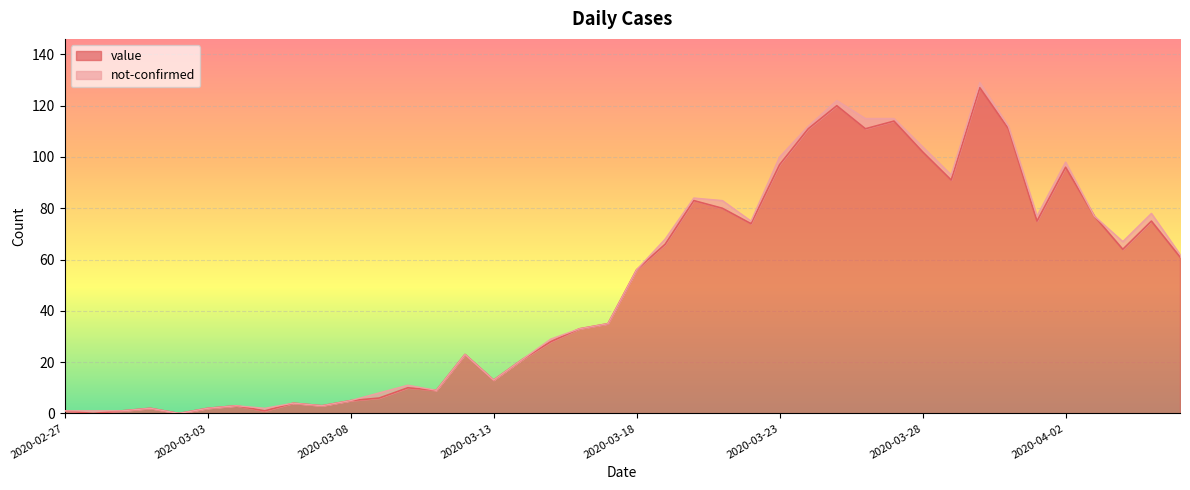

The value at 2020-04-06 is 100. True or false?

False